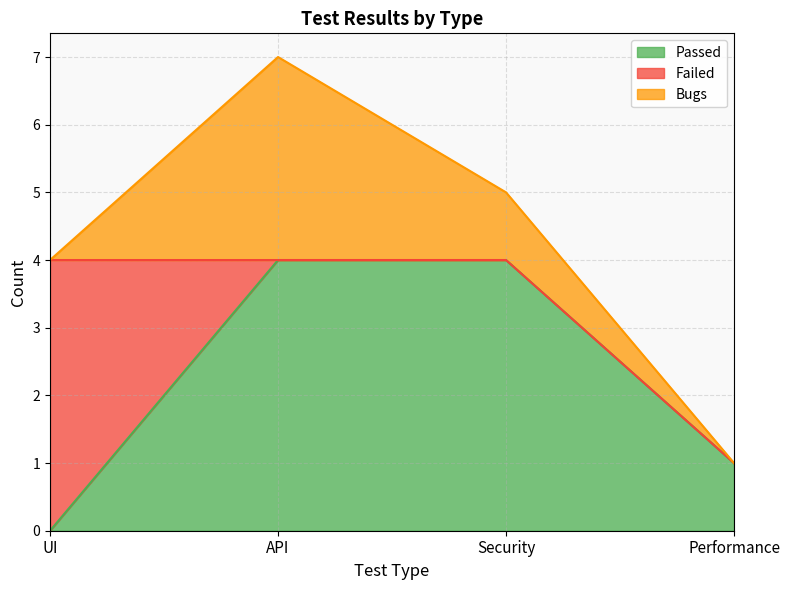

True or false: Passed has more than 0 points higher than both neighbors.

False